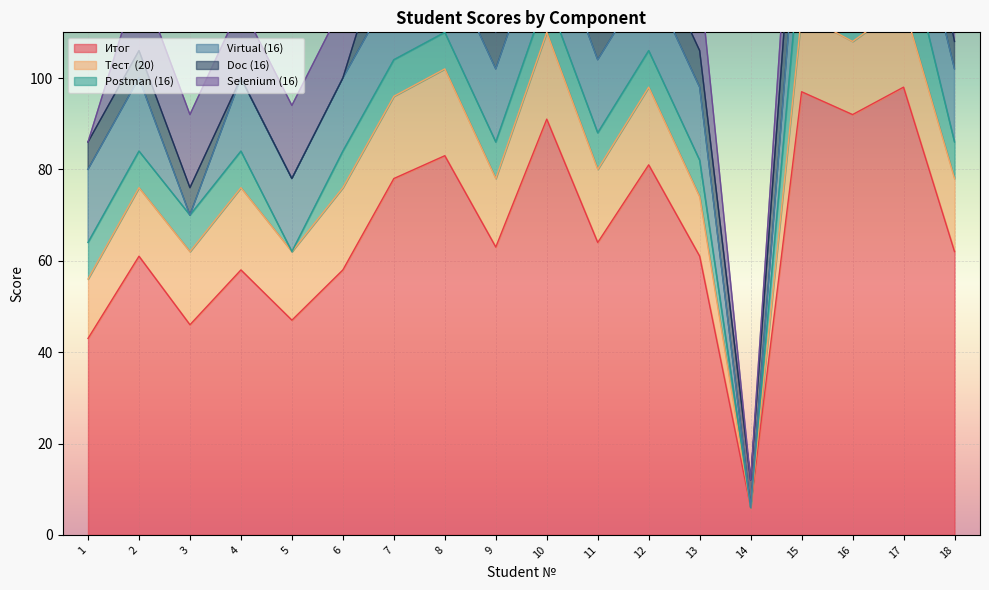

True or false: Тест  (20) has a value of 5 at 15.

False